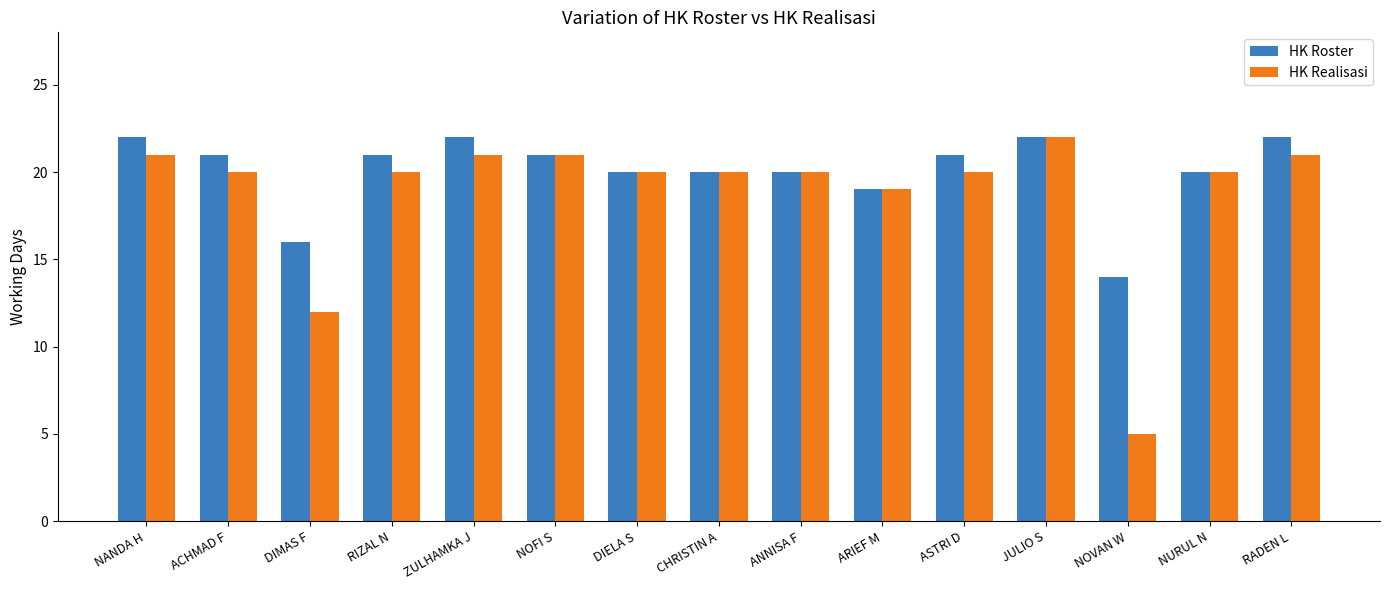

What is the difference between the highest and lowest values at DIMAS F?

4